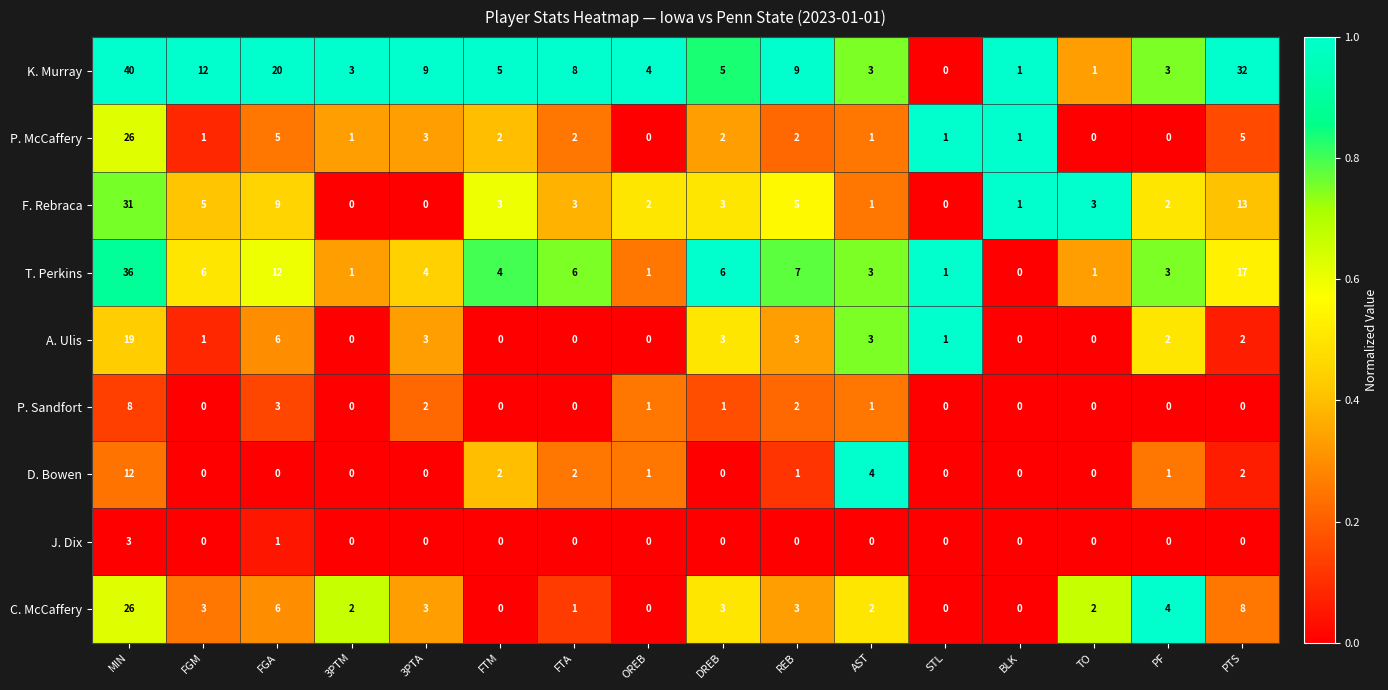

At which label is K. Murray closest to 20?

FGA